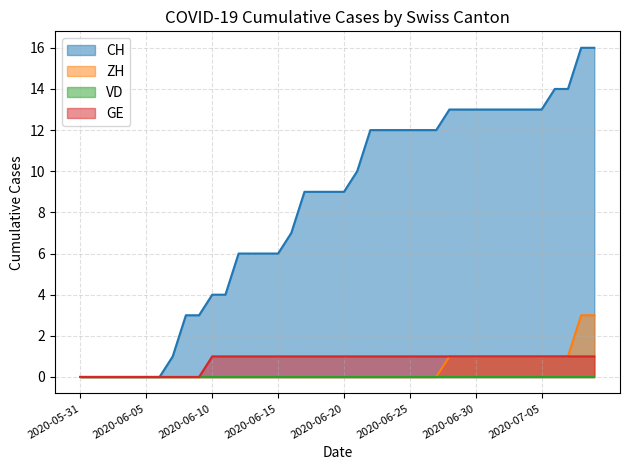

How many values in the GE series are below 1?

10